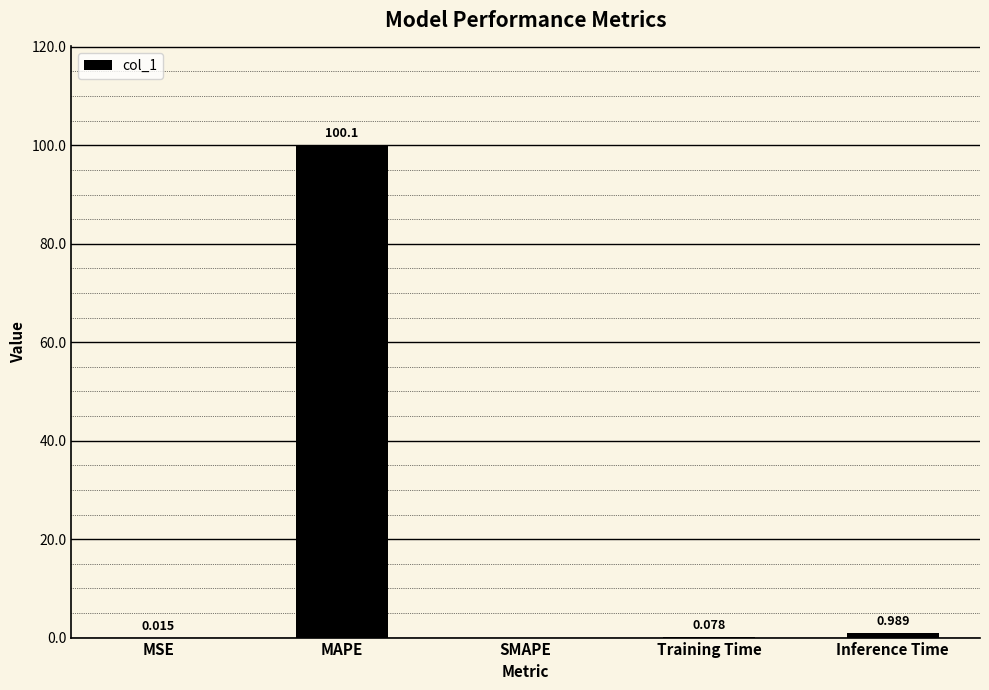

Which label corresponds to the largest value in the chart?

MAPE